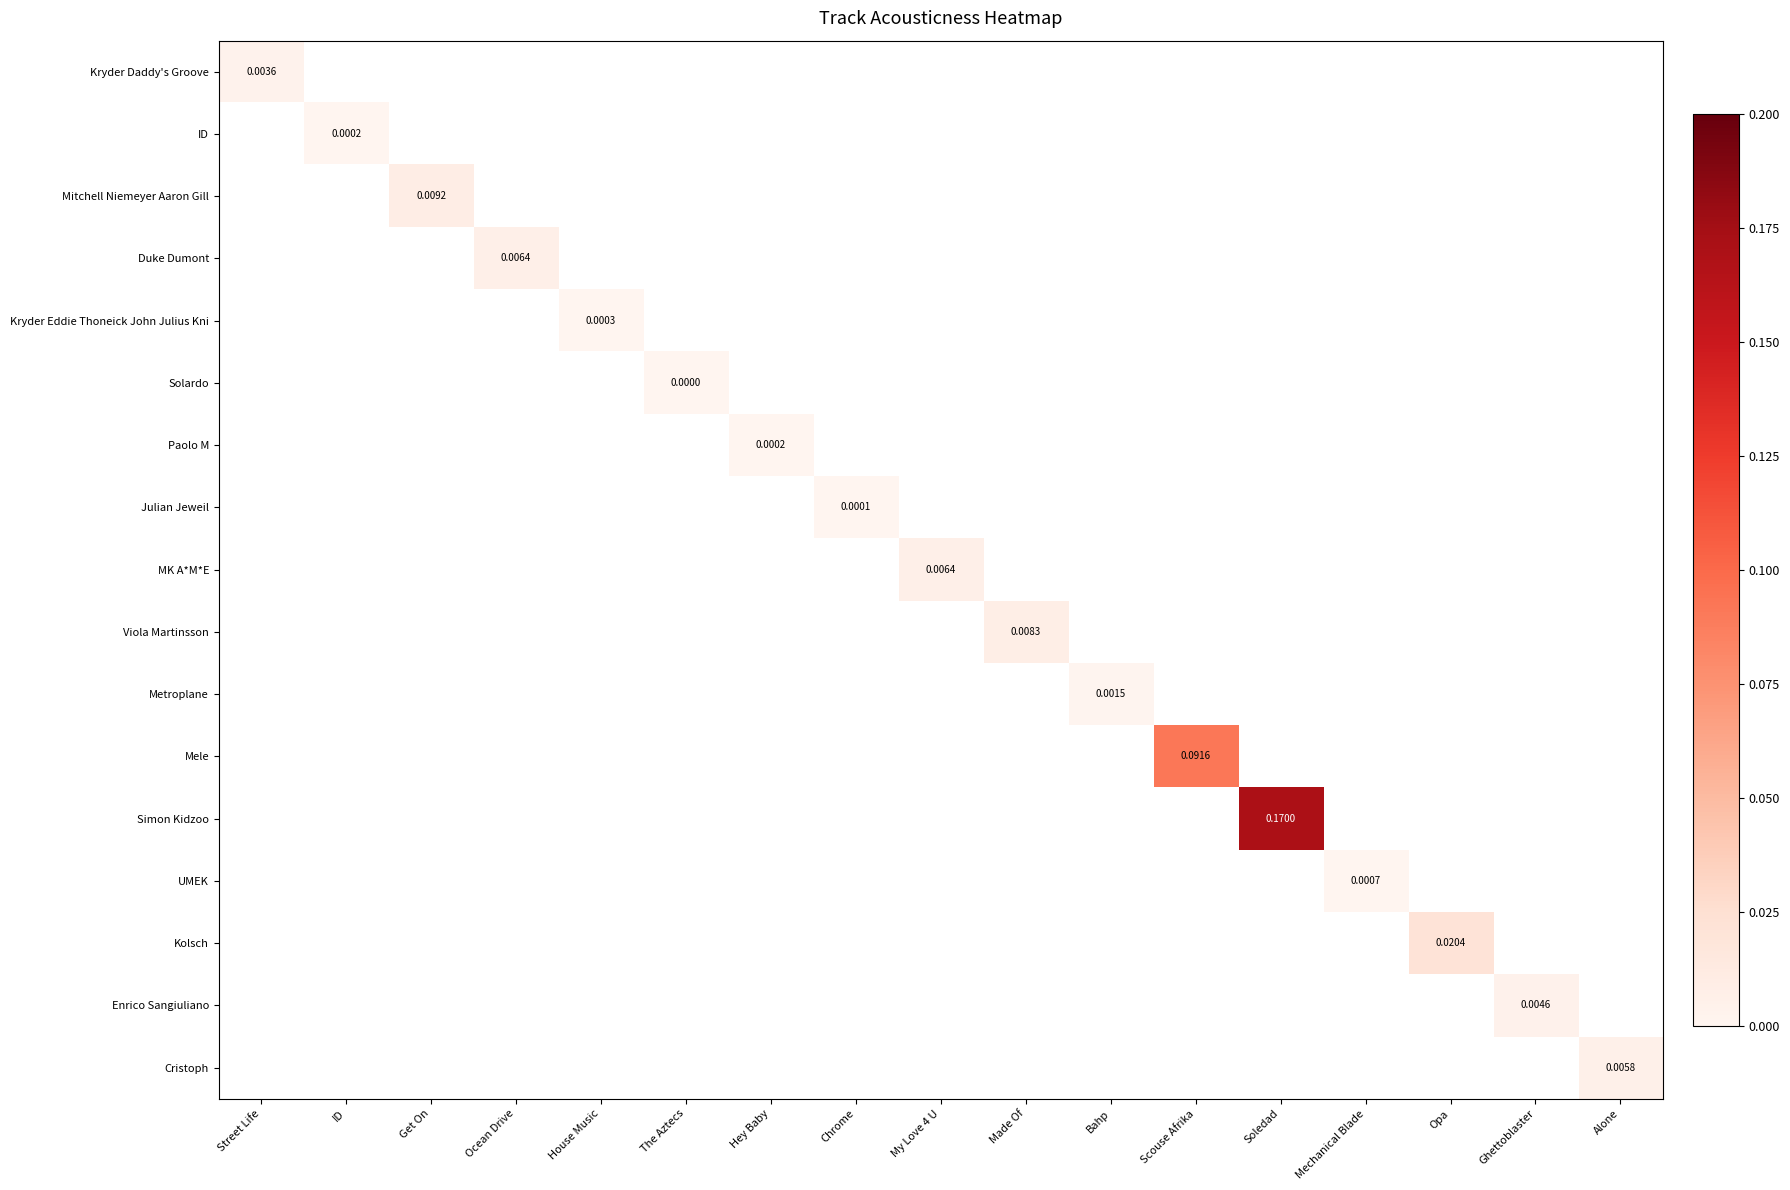

At how many categories does at least one series exceed 0?

17